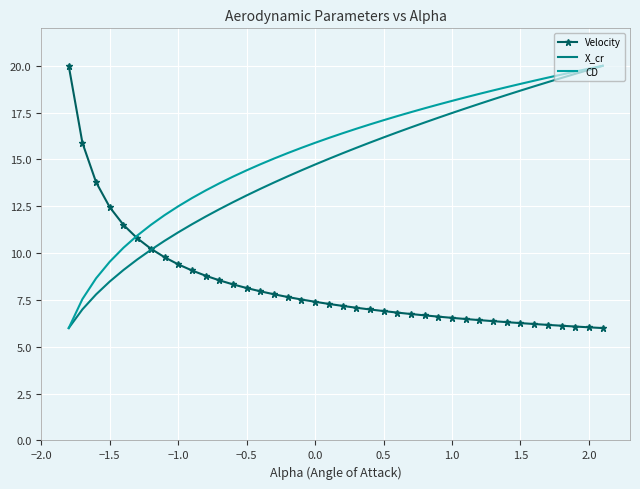

What is the highest value of the X_cr series?

20.0